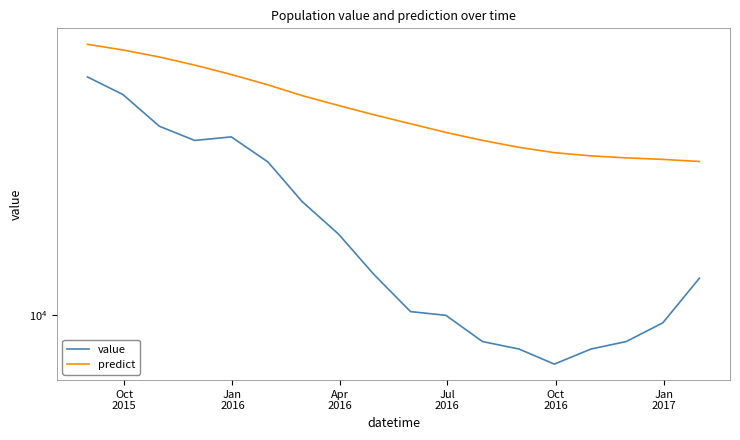

What is the difference between the second highest and minimum values in the value series?

740.0